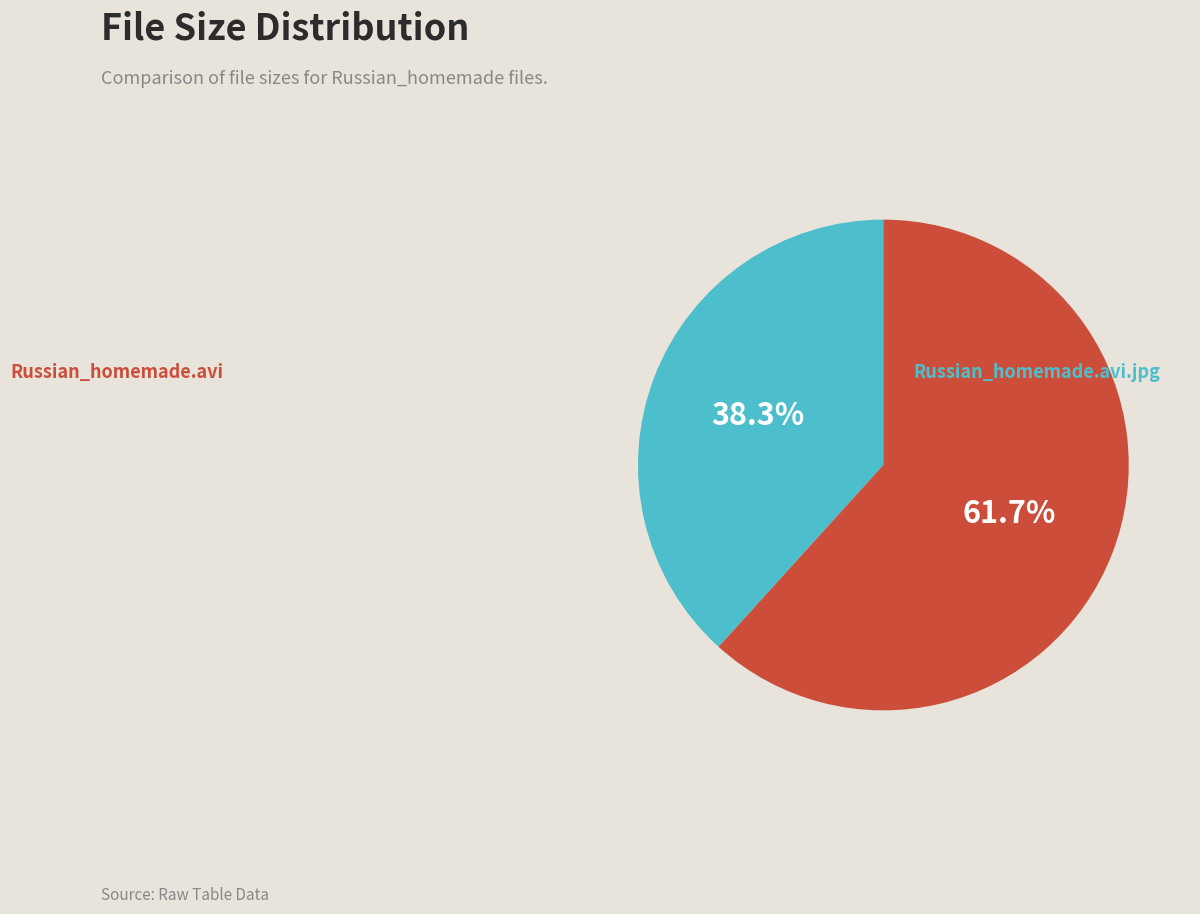

To the nearest percent, what portion does Russian_homemade.avi.jpg represent?

62%